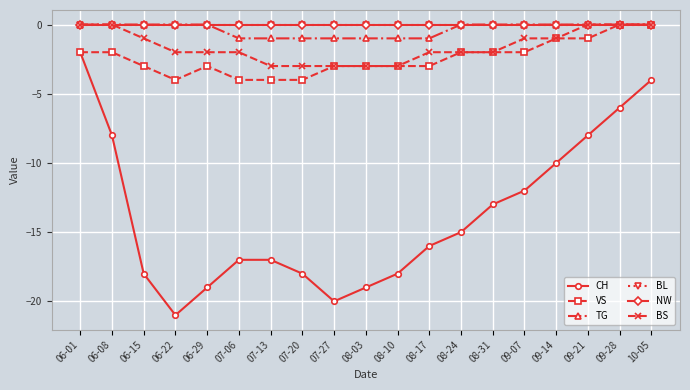

Is this an area chart (filled region under the line)?

No